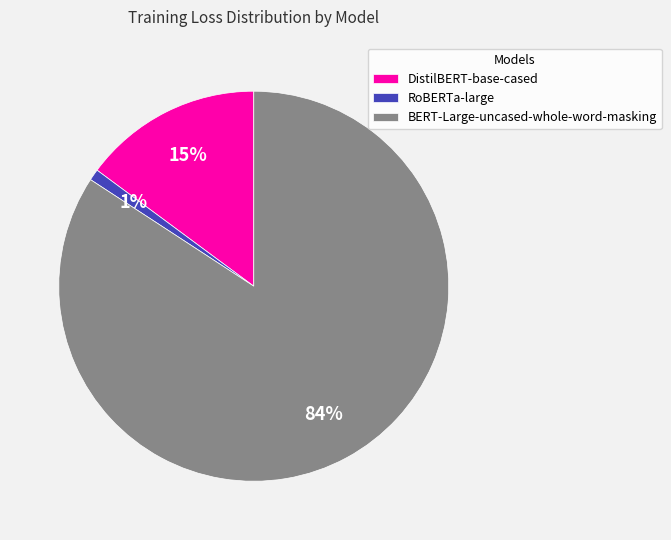

To the nearest percent, what is the difference between the largest and smallest slice percentages?

83%